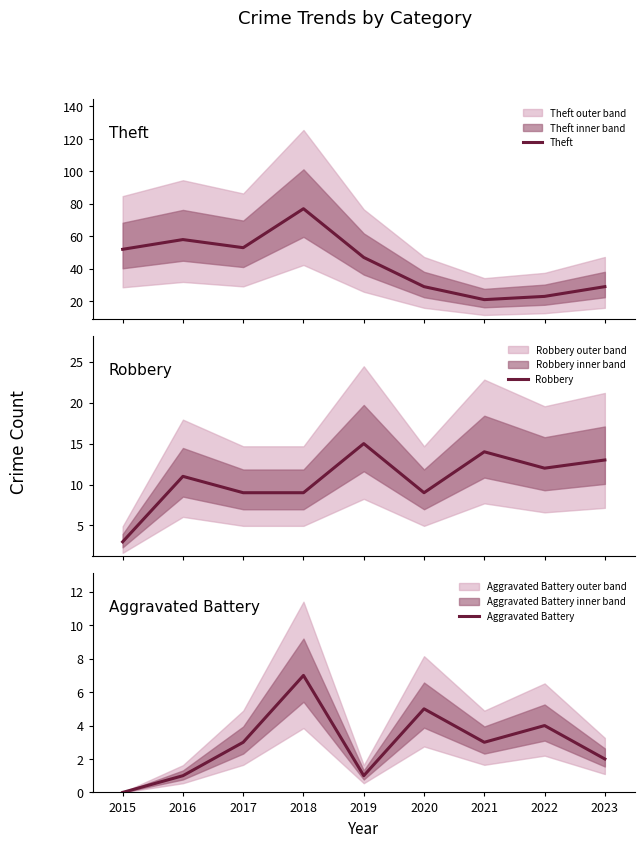

At which label does Aggravated Battery reach its minimum?

2015